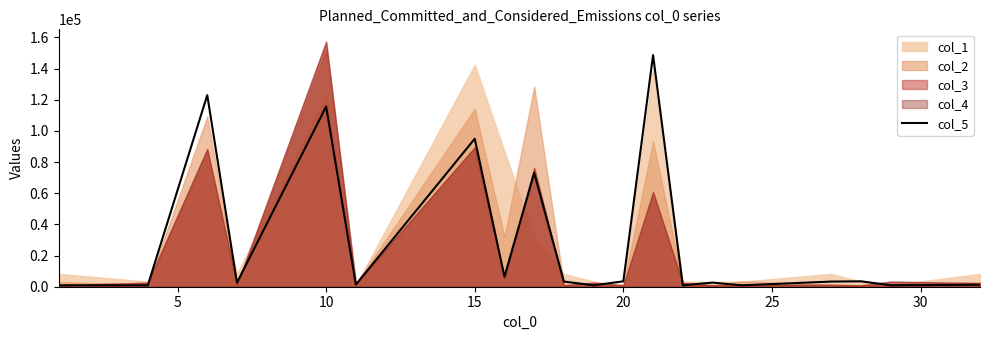

What is the difference between the maximum and minimum values?

147721